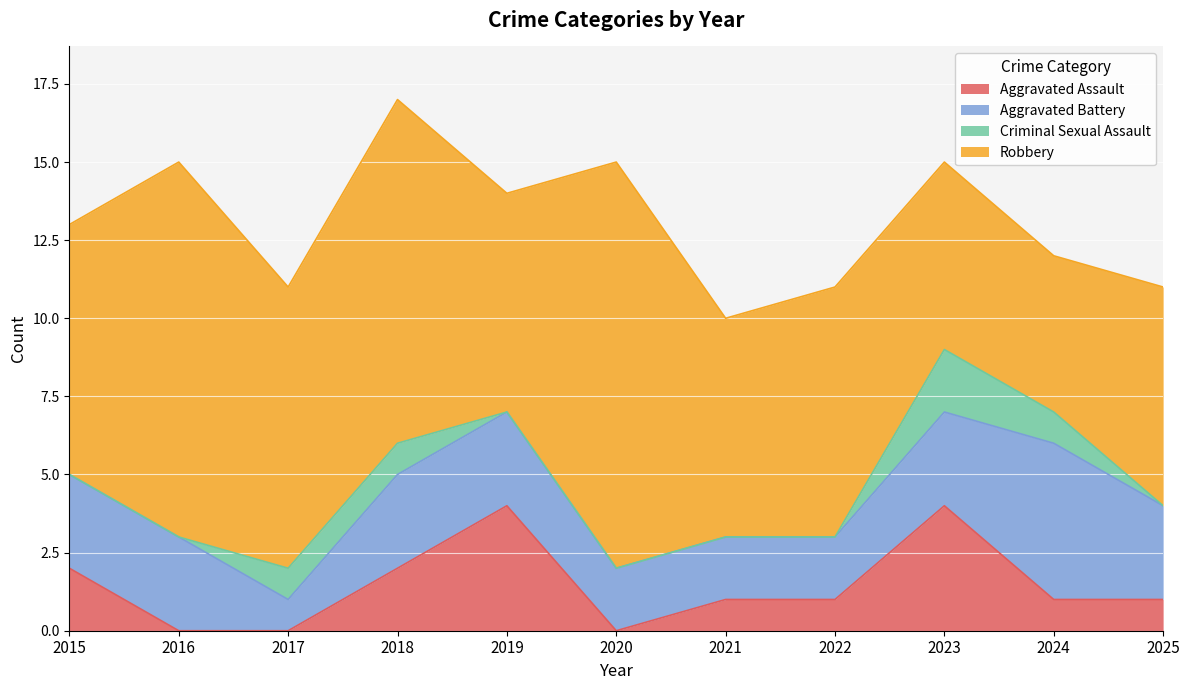

How many data points in Aggravated Assault are less than 1?

3